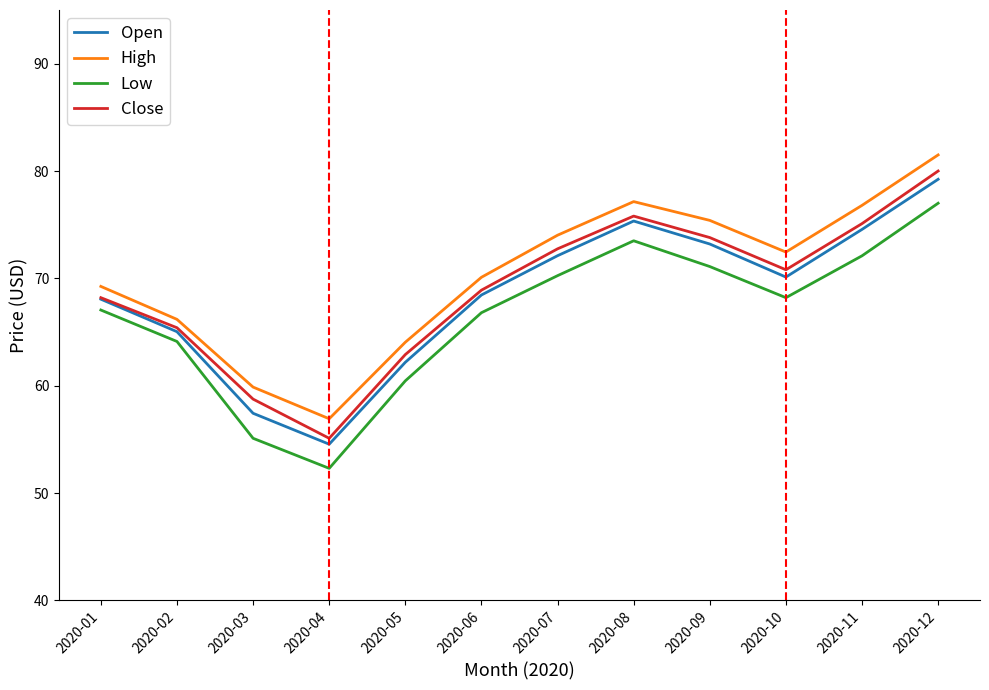

At which category is the sum across all series the highest?

2020-12